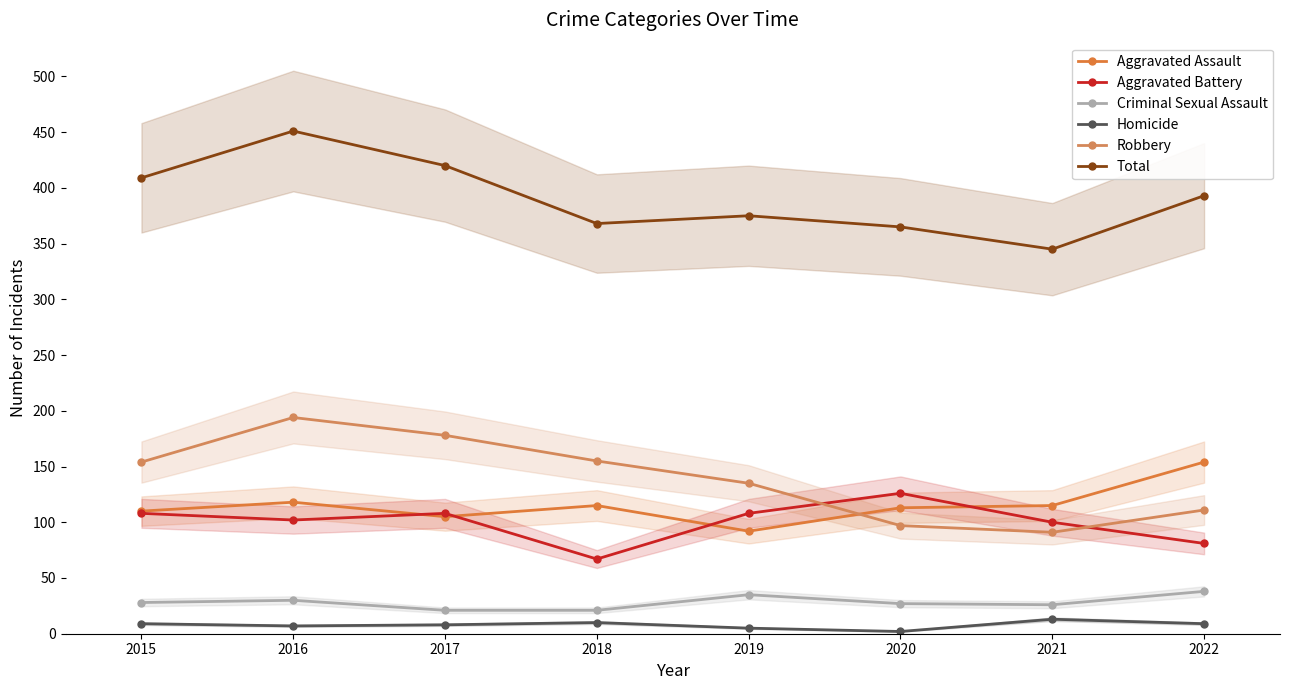

The value of Criminal Sexual Assault at 2018 is 12. True or false?

False